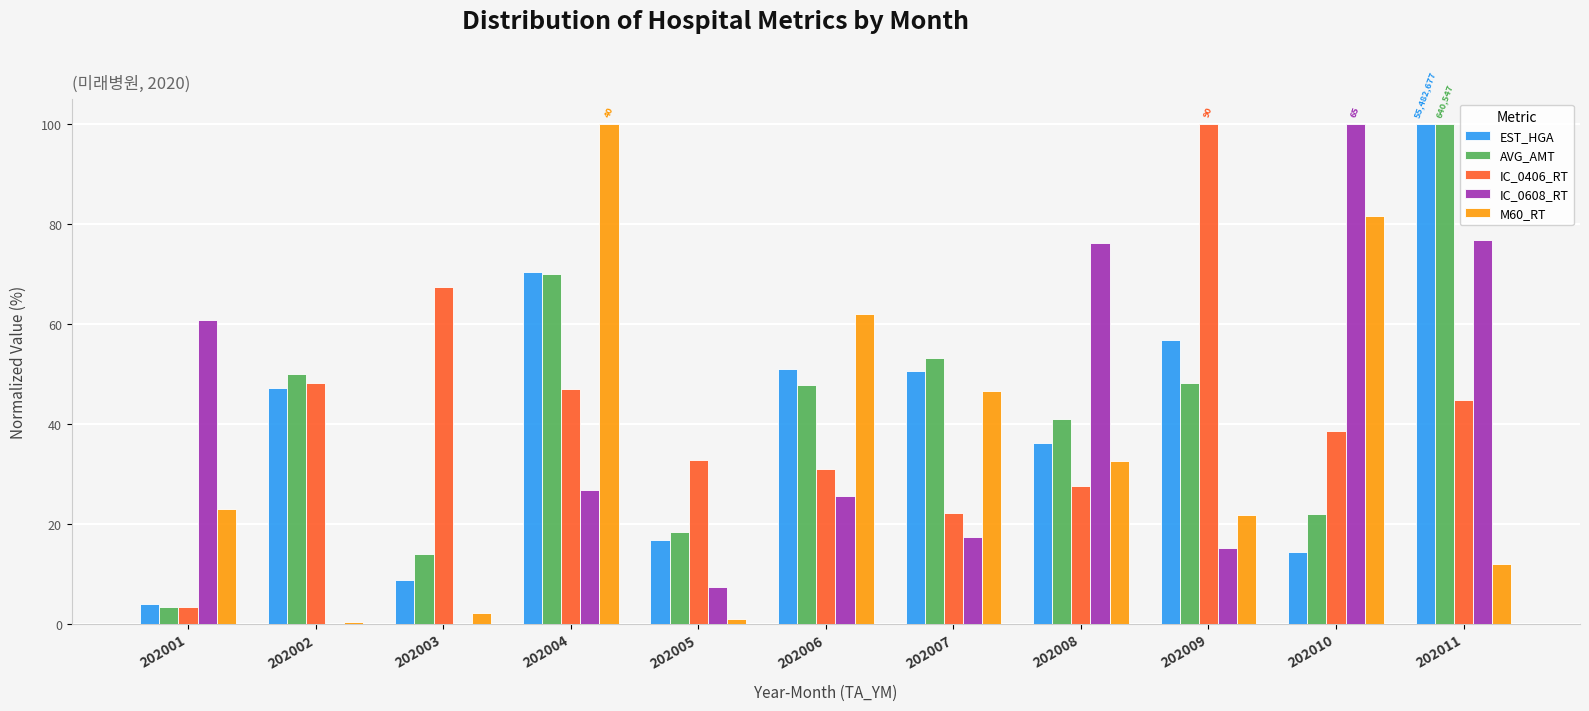

Where is IC_0608_RT nearest to the value 50?

202001